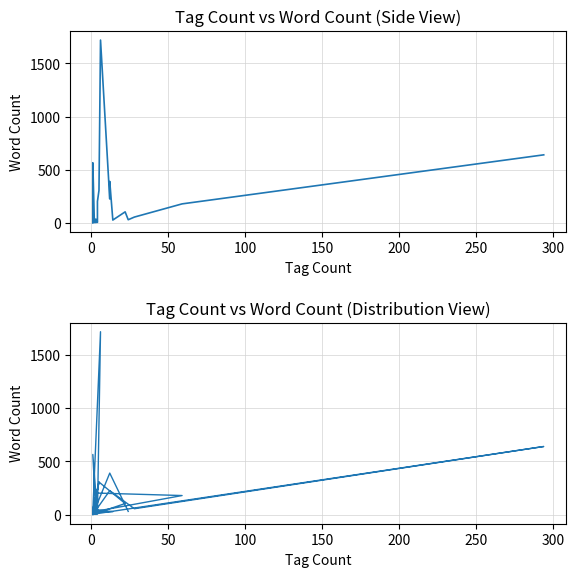

Is it true that the value at 13 is 9?

False